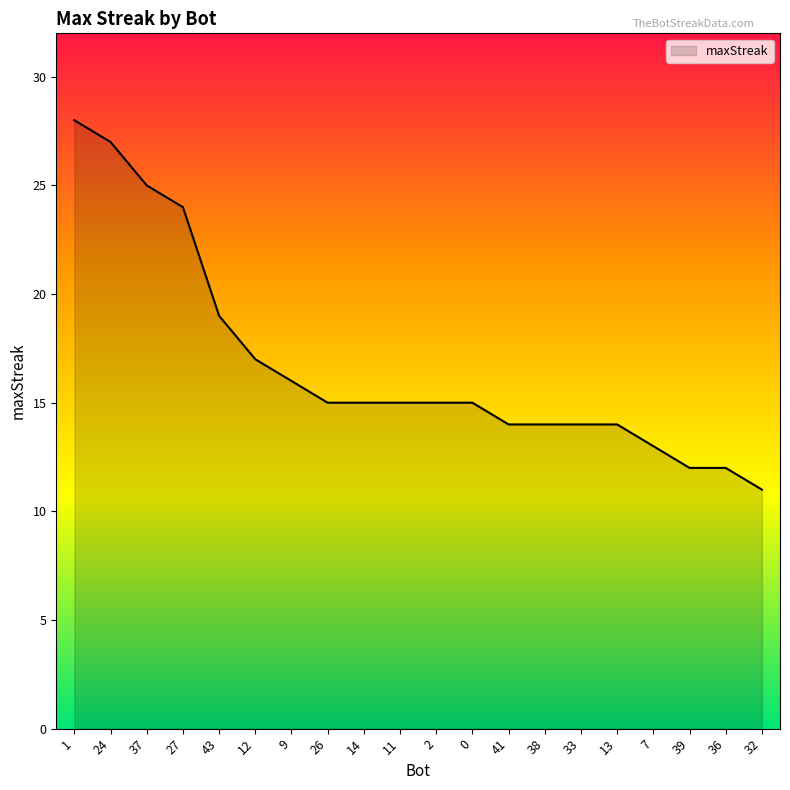

What is the difference between the second highest and minimum values?

16